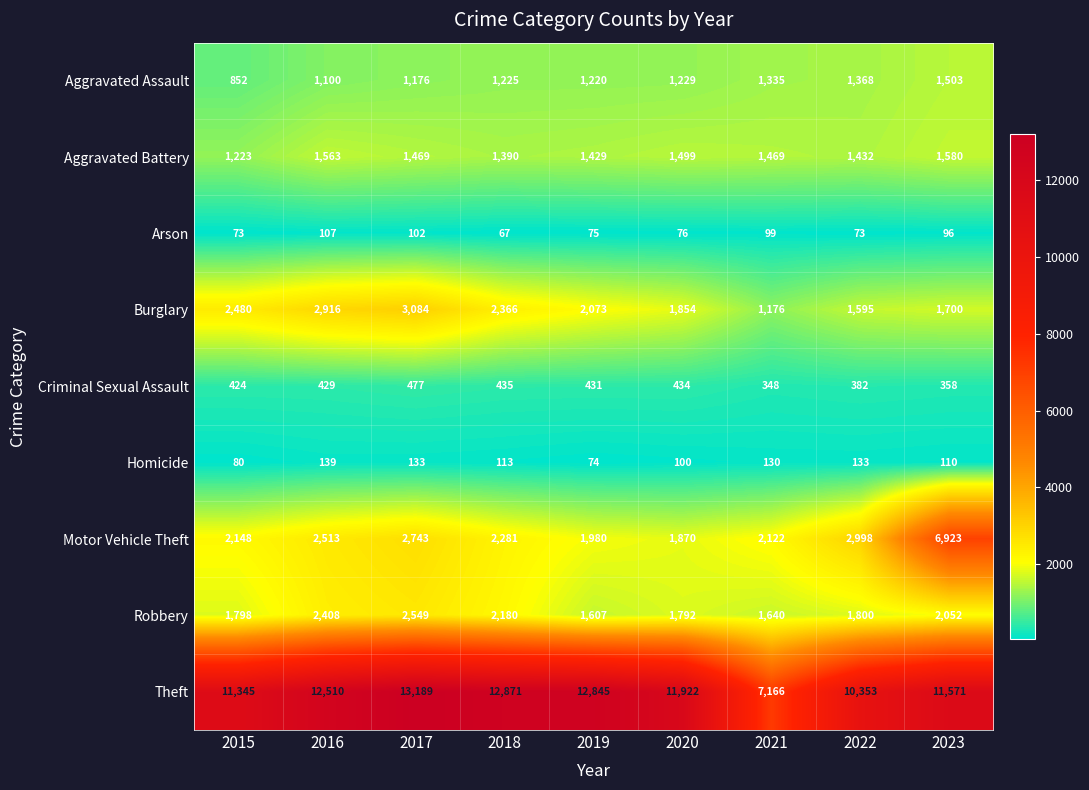

At which label does Robbery reach its peak?

2017